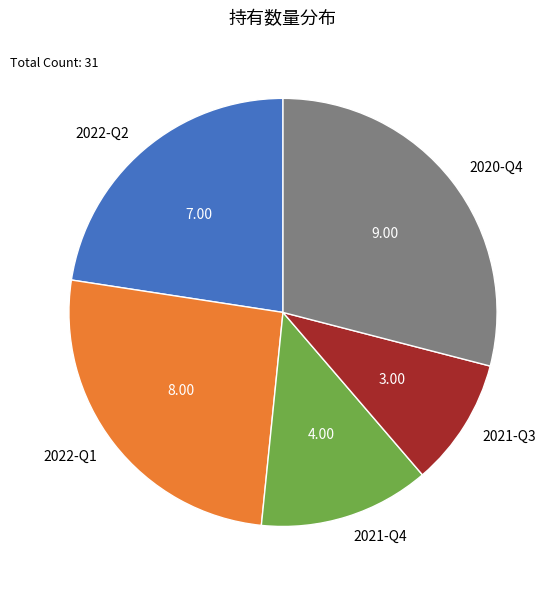

Is the sum of 2022-Q1 and 2021-Q3 greater than half?

No